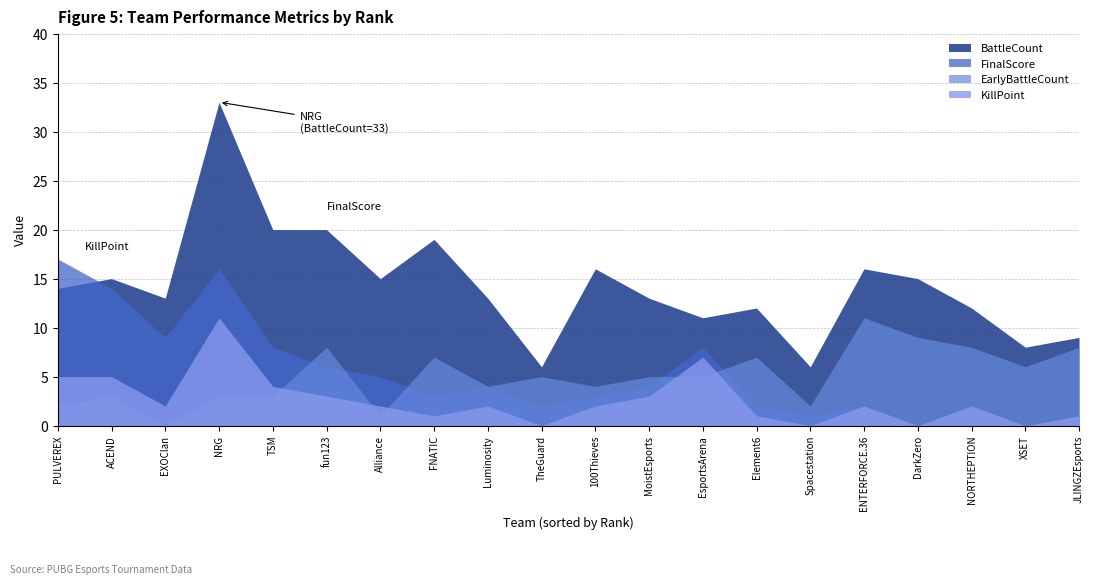

How many distinct data groups are displayed?

4